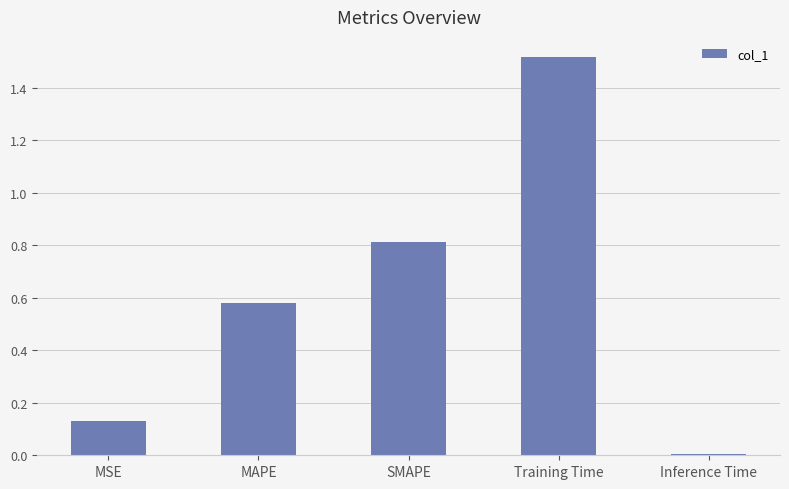

What is the difference between the second highest and minimum values?

0.8